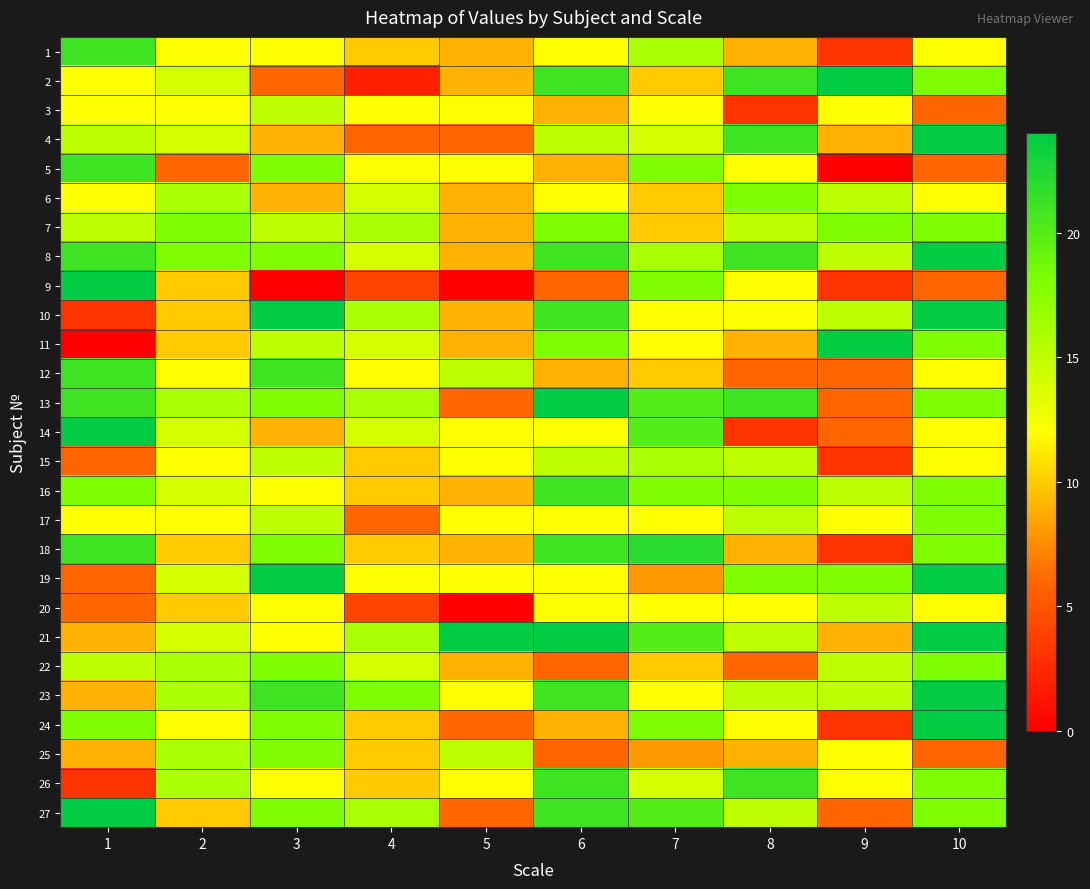

At which category is the sum across all series the highest?

10